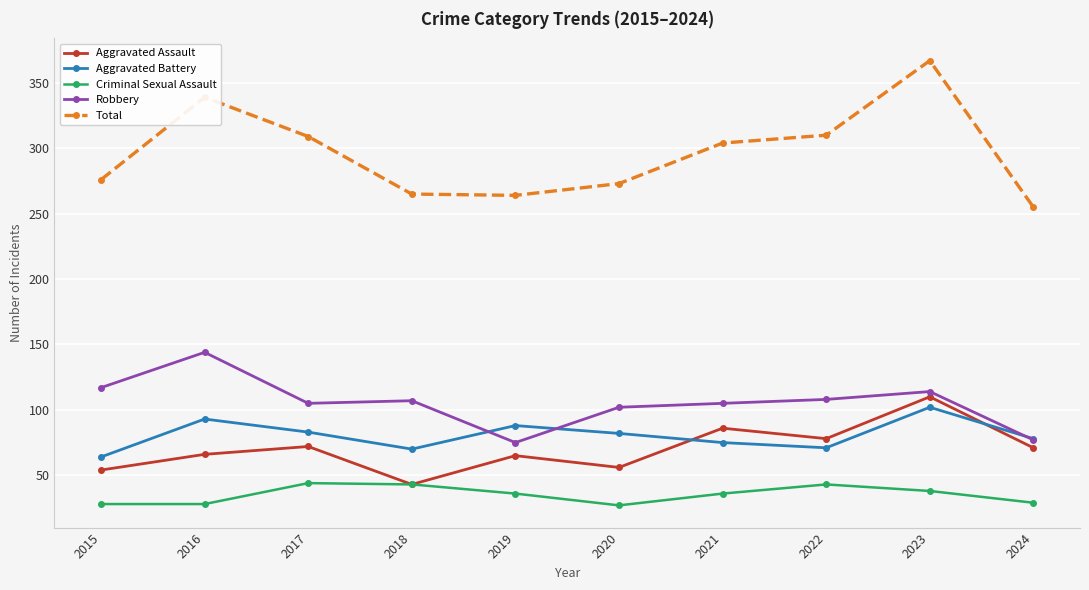

Where does the Aggravated Battery series first go above 82?

2016